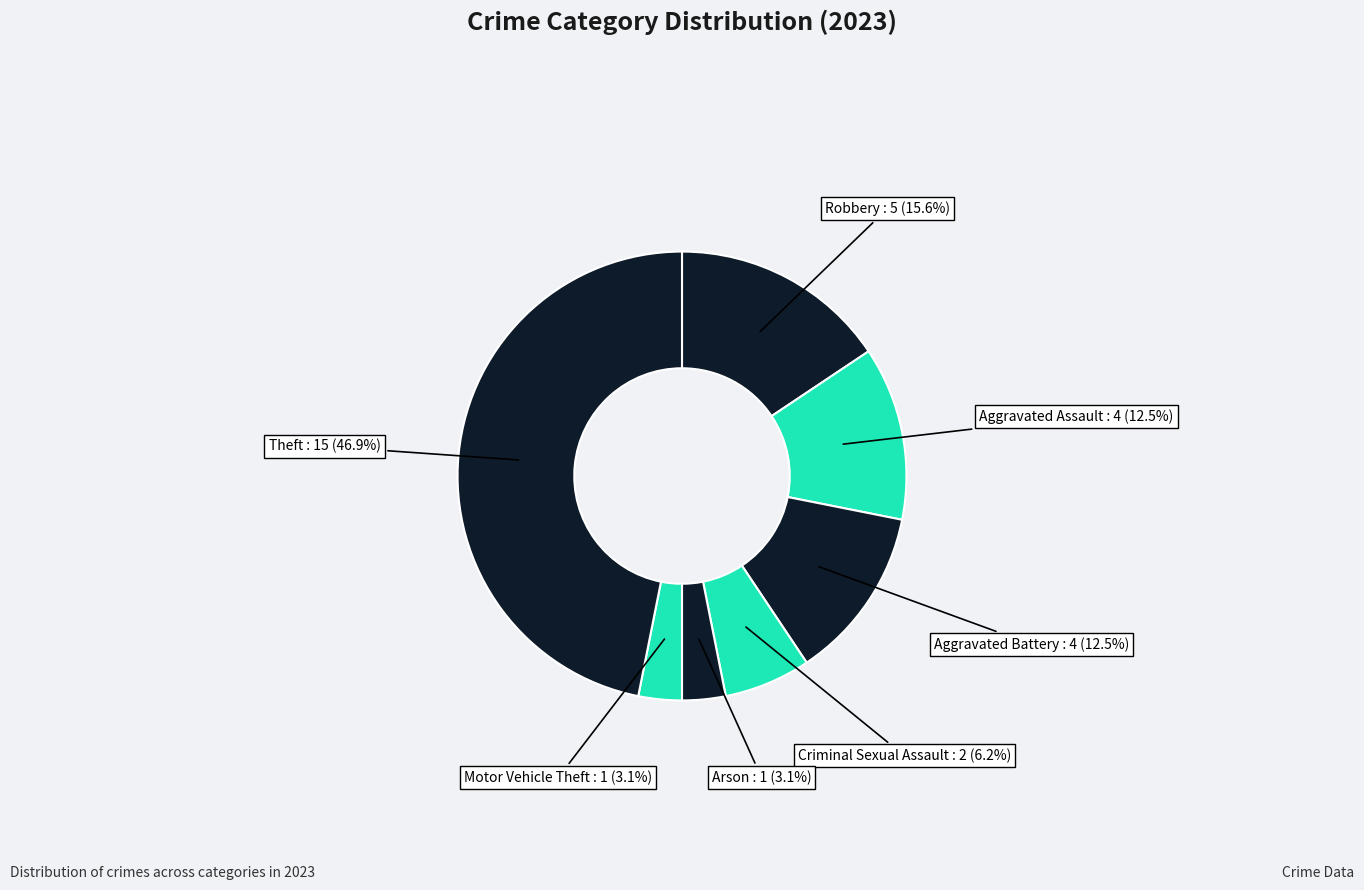

What is the largest slice in the pie chart?

Theft